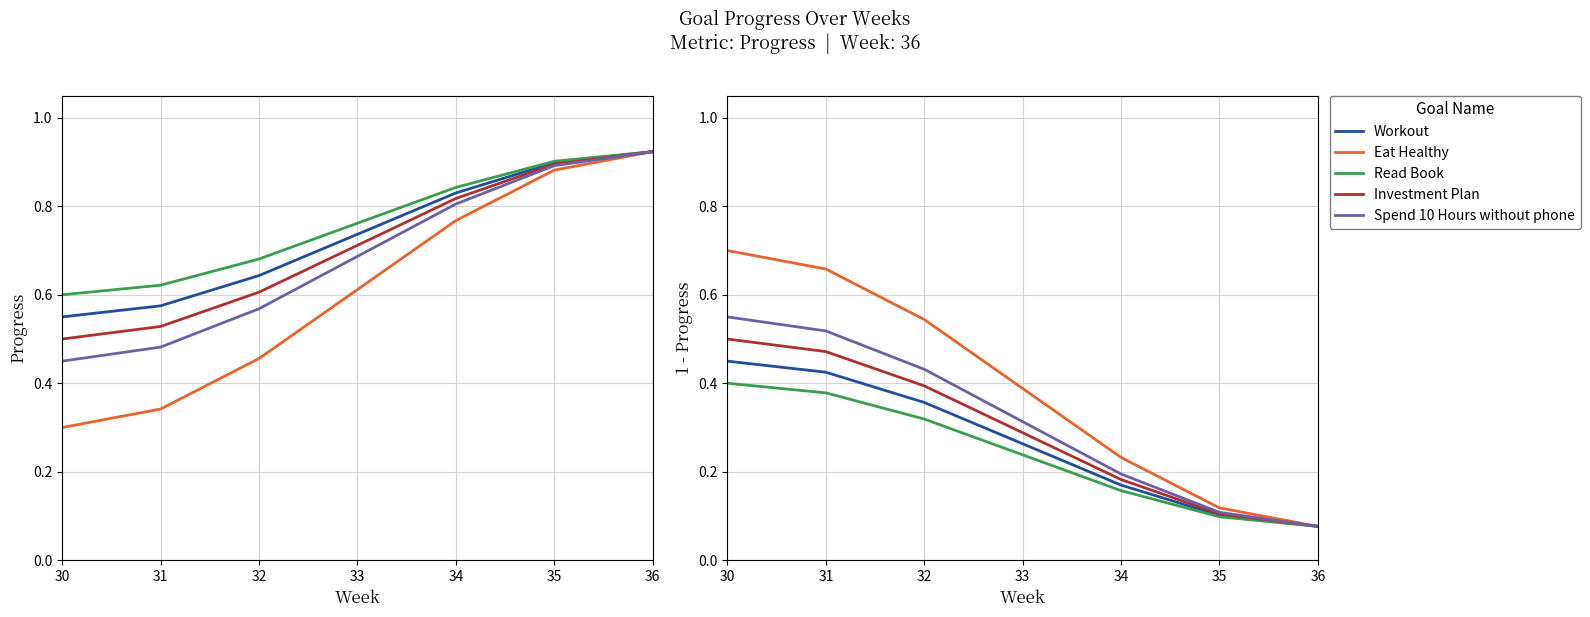

Is the value of Spend 10 Hours without phone at 31 greater than the value of Workout at 35?

Yes